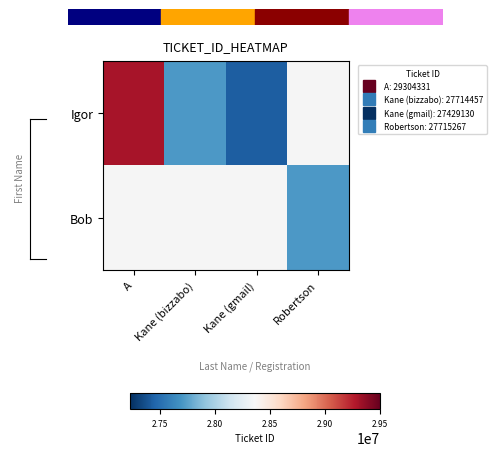

What is the minimum value for Igor?

27429130.0